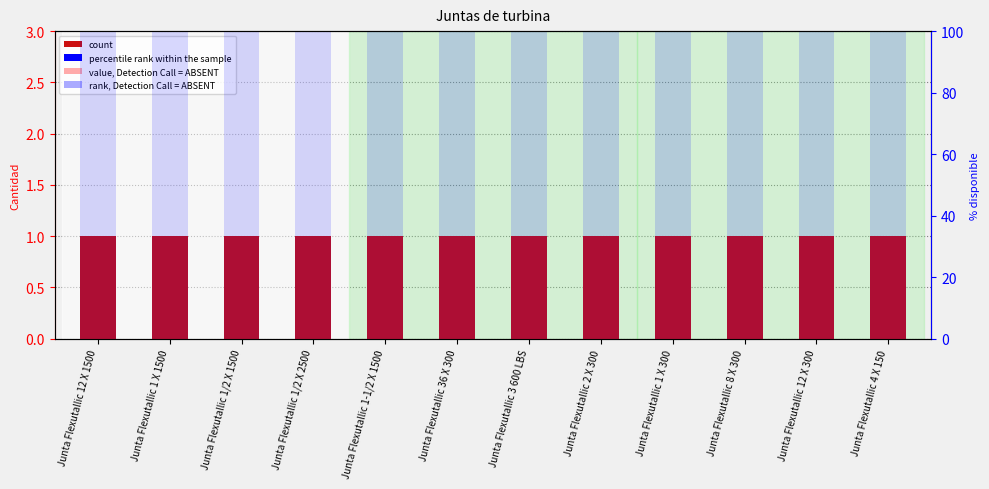

Rank the series by their average value, from lowest to highest.

count, percentile rank within the sample